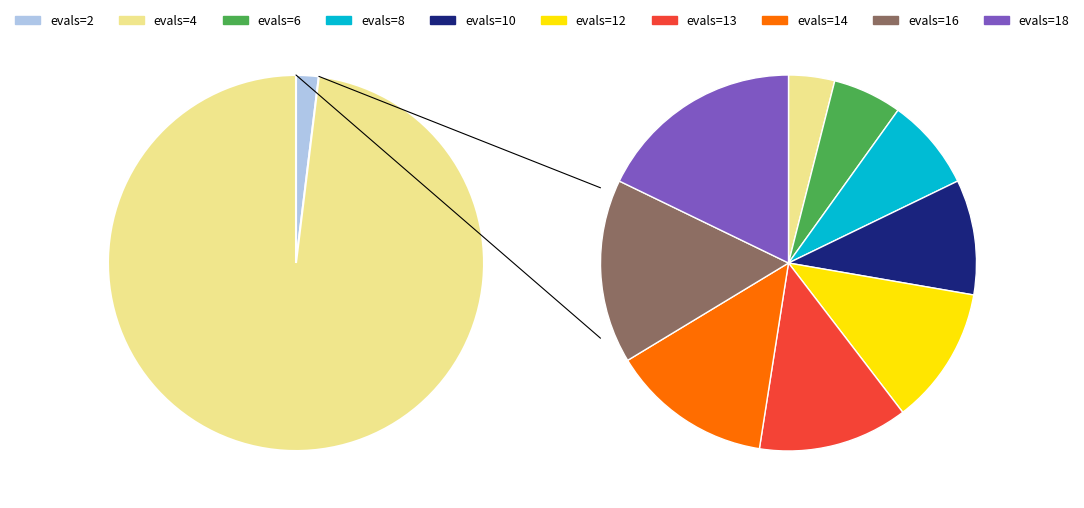

Do evals=2 and evals=14 together represent more than half of the pie?

No